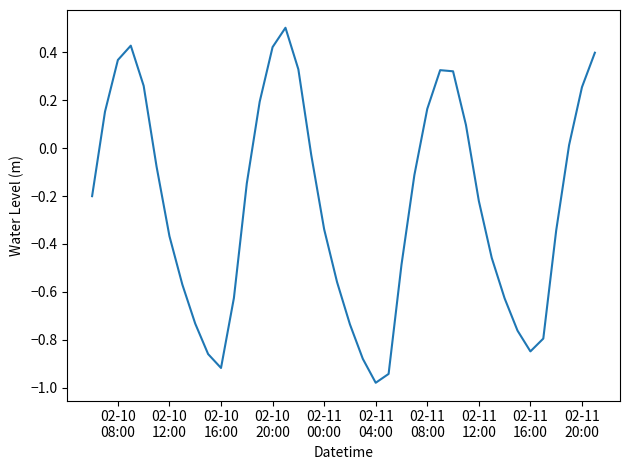

Count the number of values greater than 0.

15